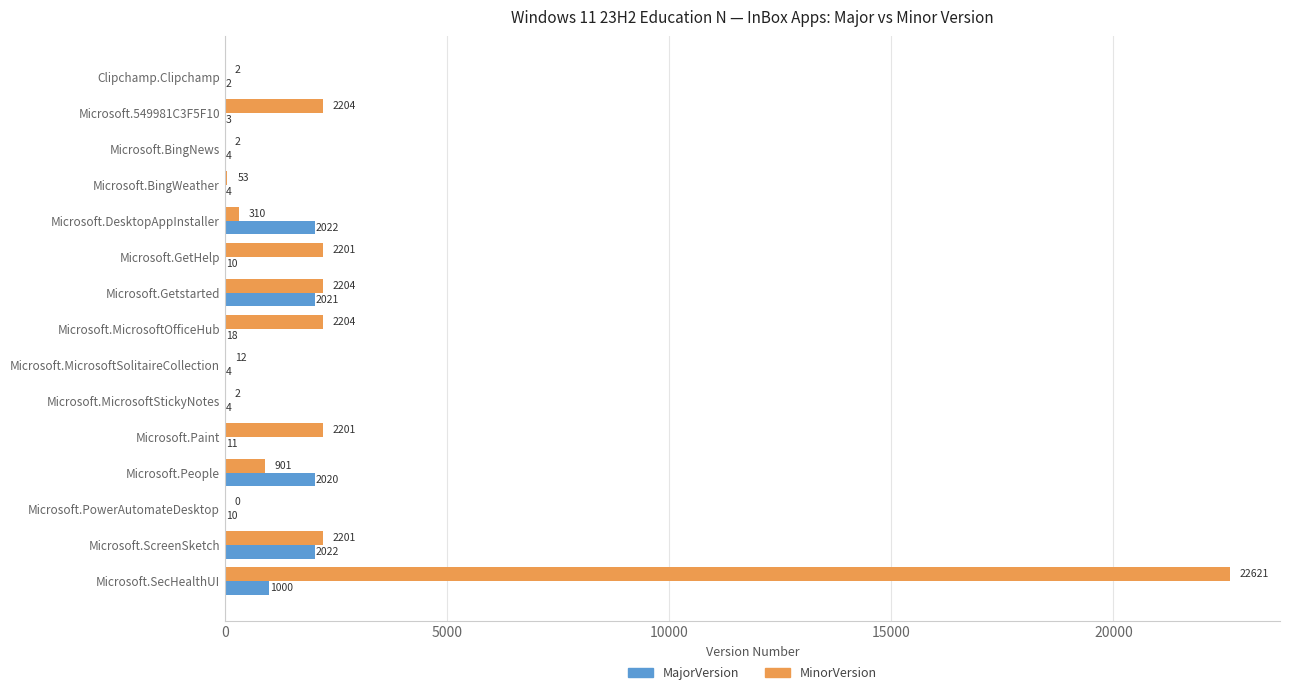

Which category has the highest value in the MinorVersion series?

Microsoft.SecHealthUI